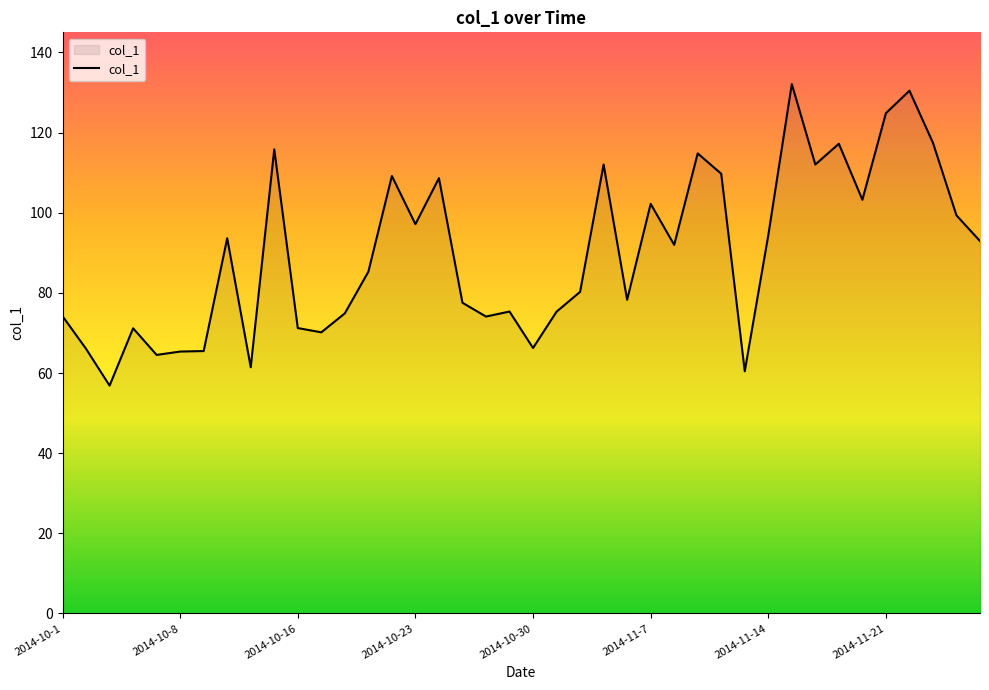

What is the minimum value shown in the chart?

56.9